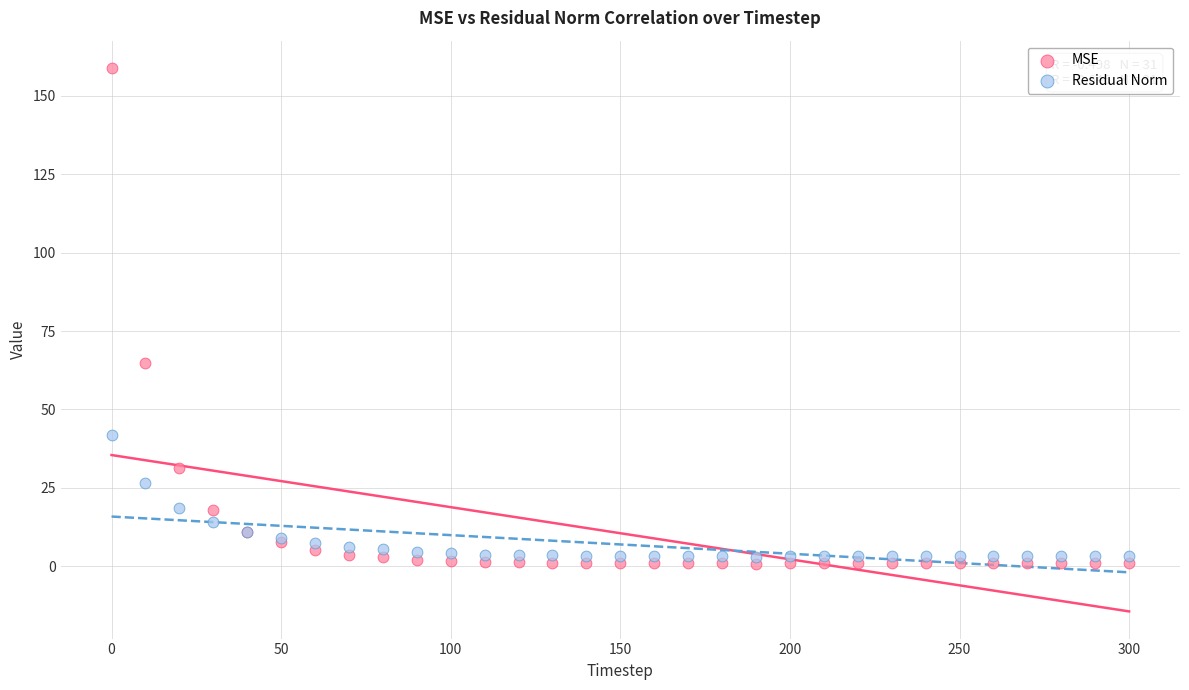

What are all the series names shown in the legend?

MSE, Residual Norm